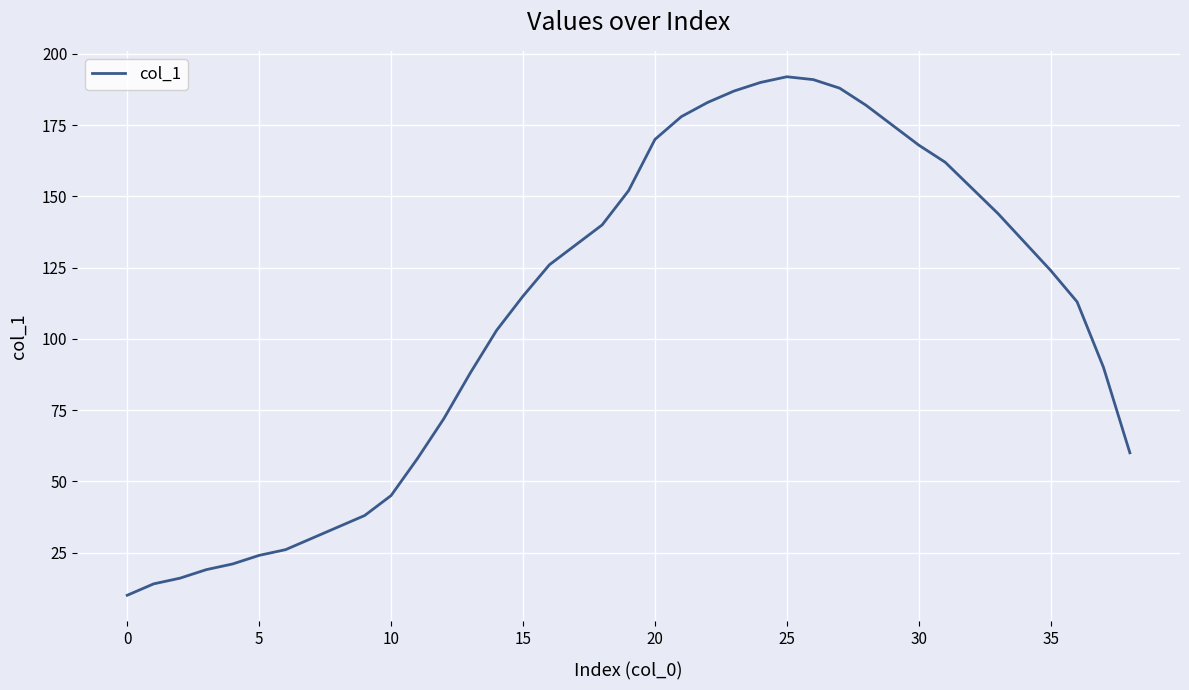

What is the maximum value shown in the chart?

192